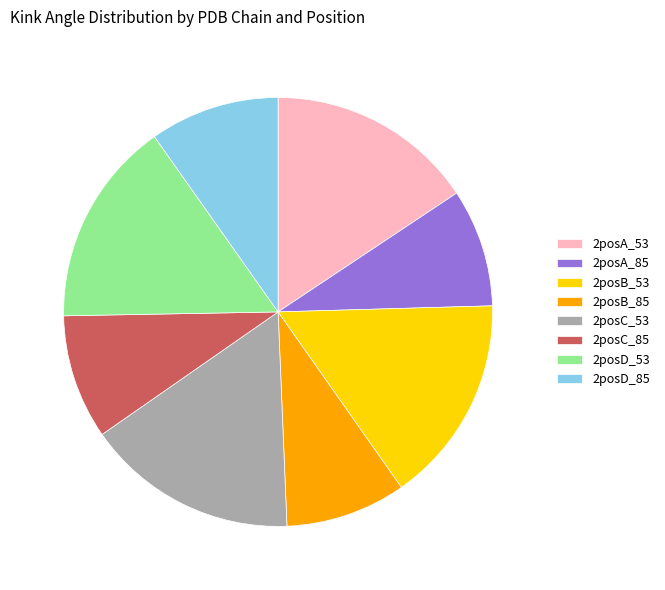

True or false: 2posD_53 accounts for 21% of the total.

False